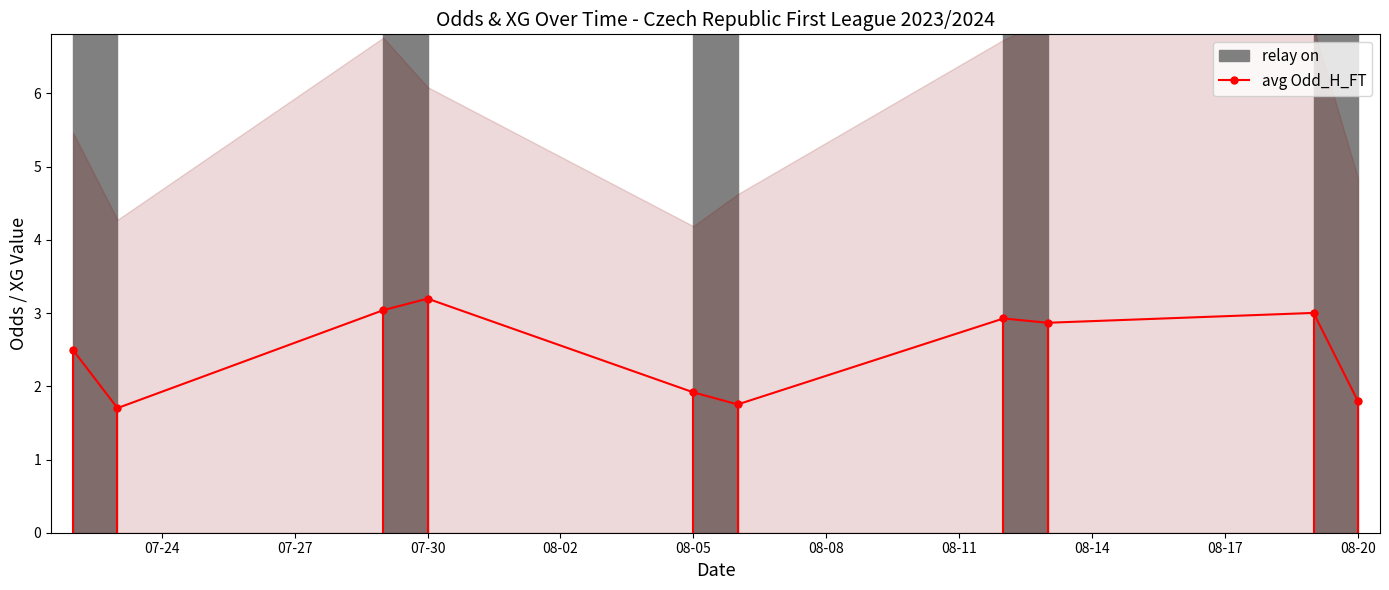

Approximately how many times larger is the value at 07-30 compared to 08-05?

1.6